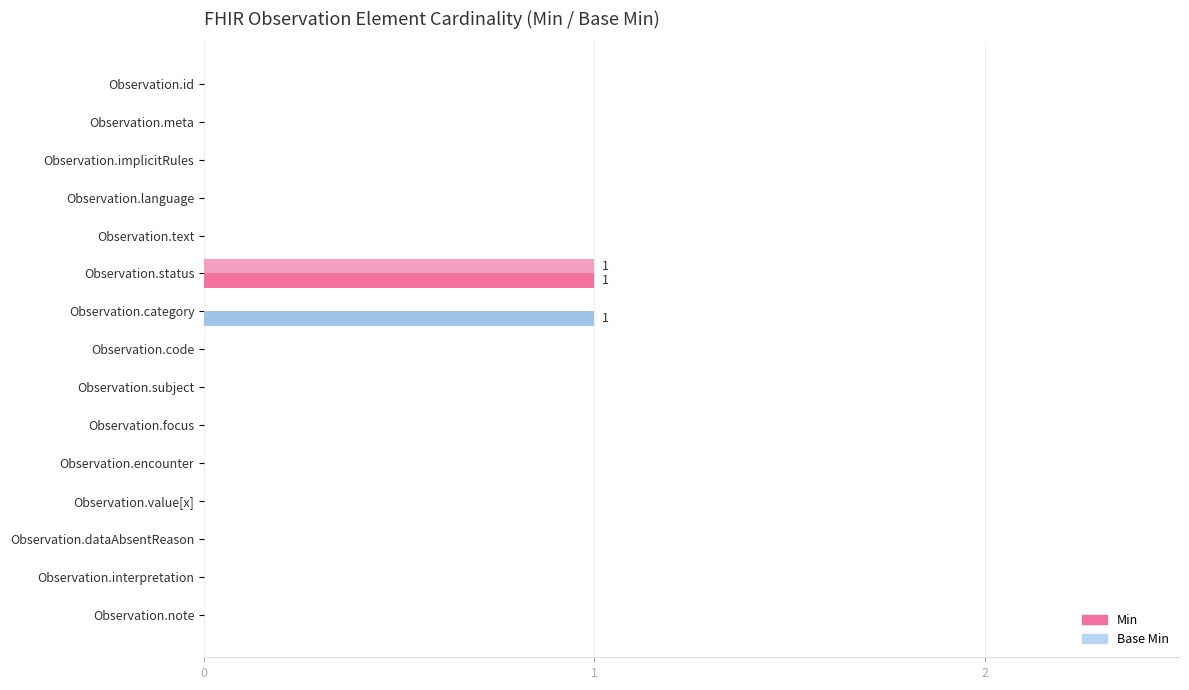

The value of Base Min at Observation.text is 0. True or false?

True